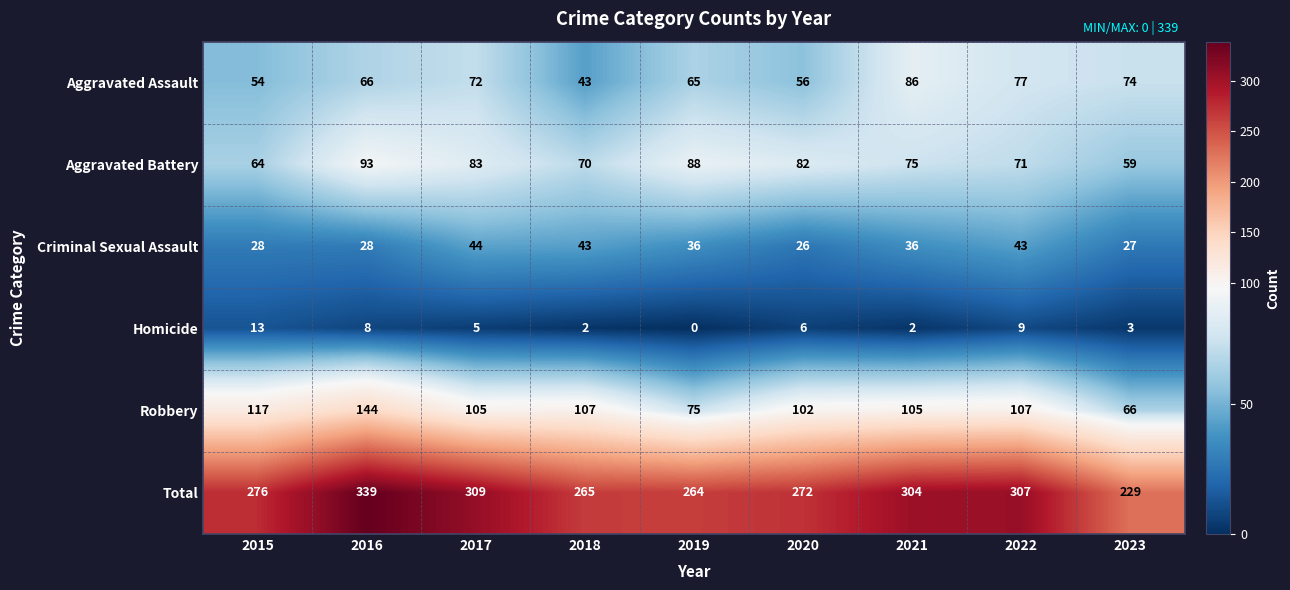

Is the value of Aggravated Battery at 2017 greater than the value of Total at 2019?

No